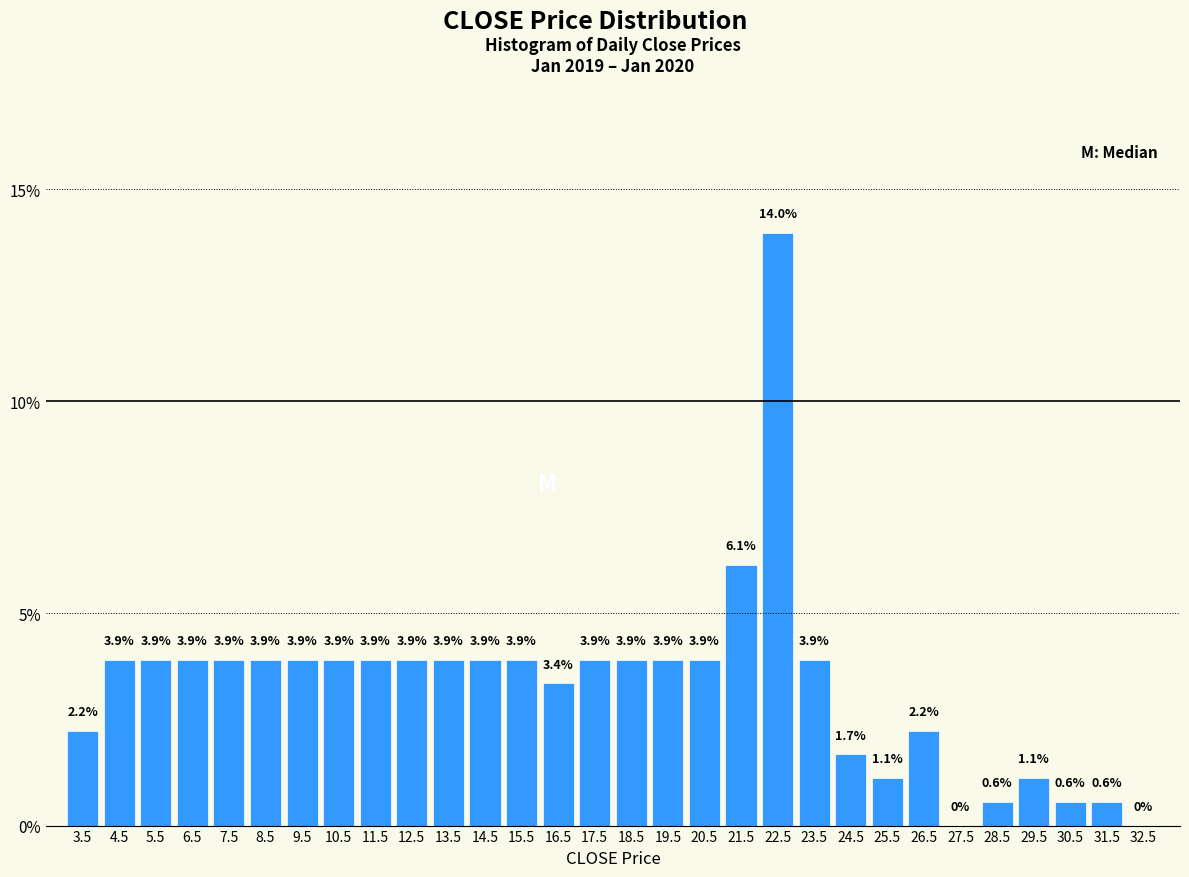

Over which range of the x-axis is the bar tallest?

22 to 23